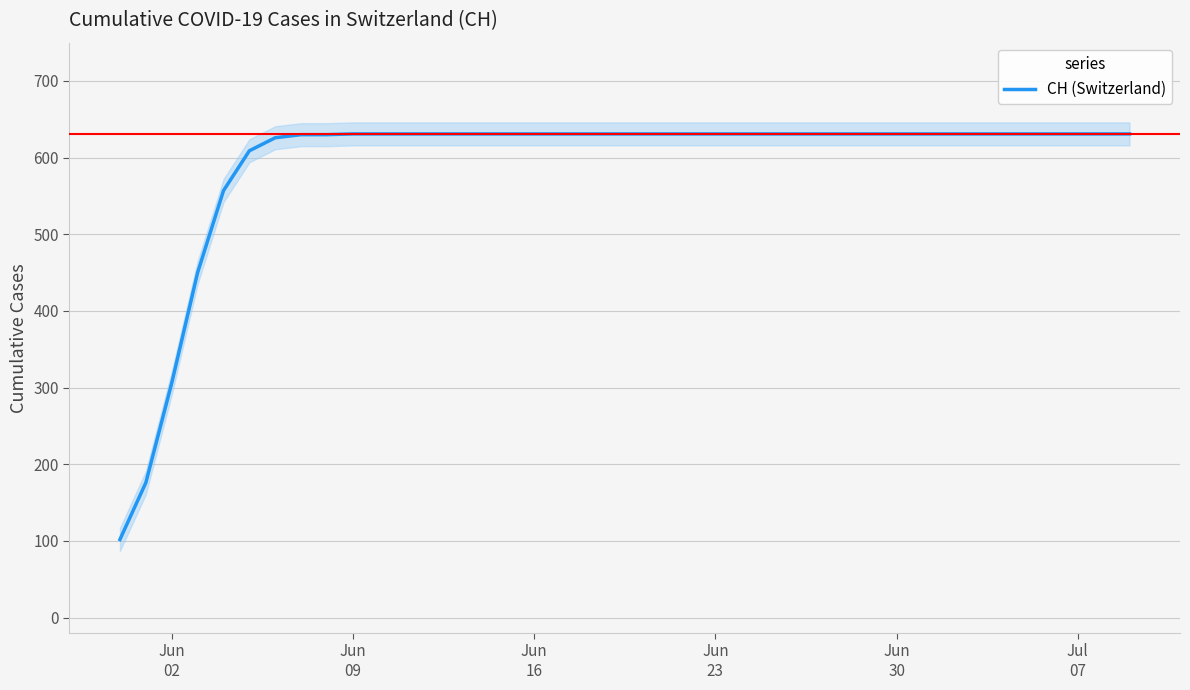

Reading right to left, transcribe all the data shown in this chart.

631	631	631	631	631	631	631	631	631	631	631	631	631	631	631	631	631	631	631	631	631	631	631	631	631	631	631	631	631	631	631	630	630	626	609	557	450	306	176	102